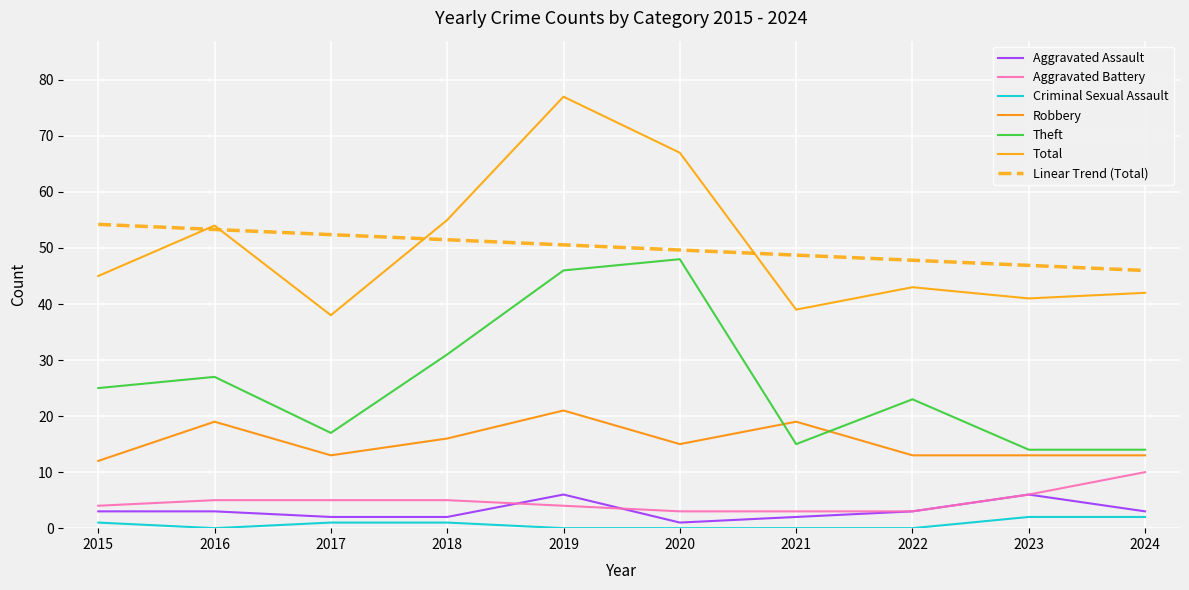

How many lines are shown in the chart?

7